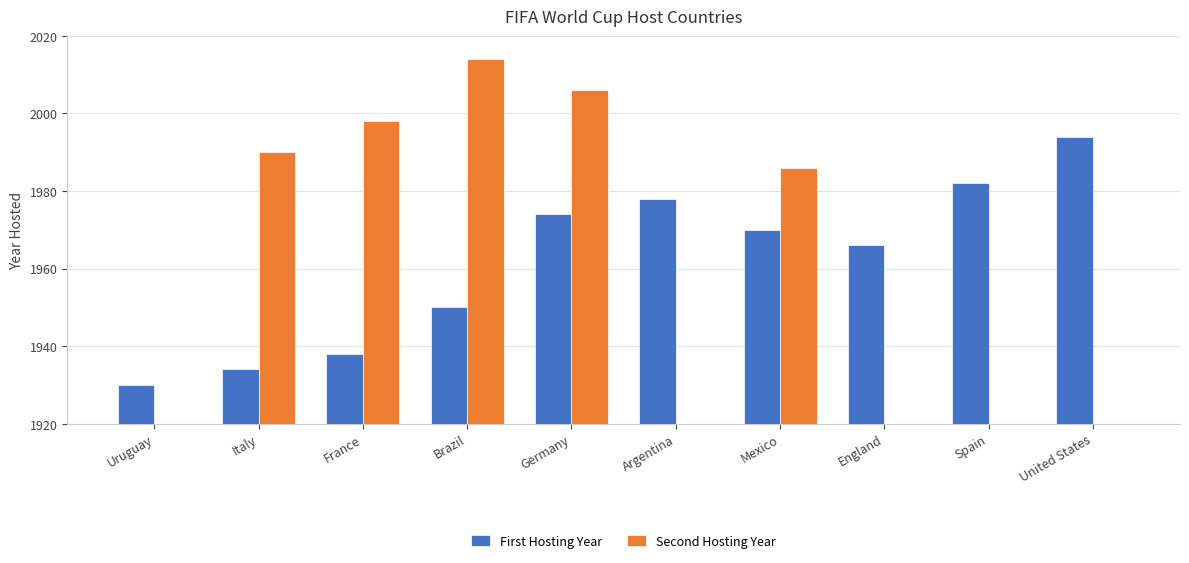

Which label corresponds to the largest value in the chart?

Brazil